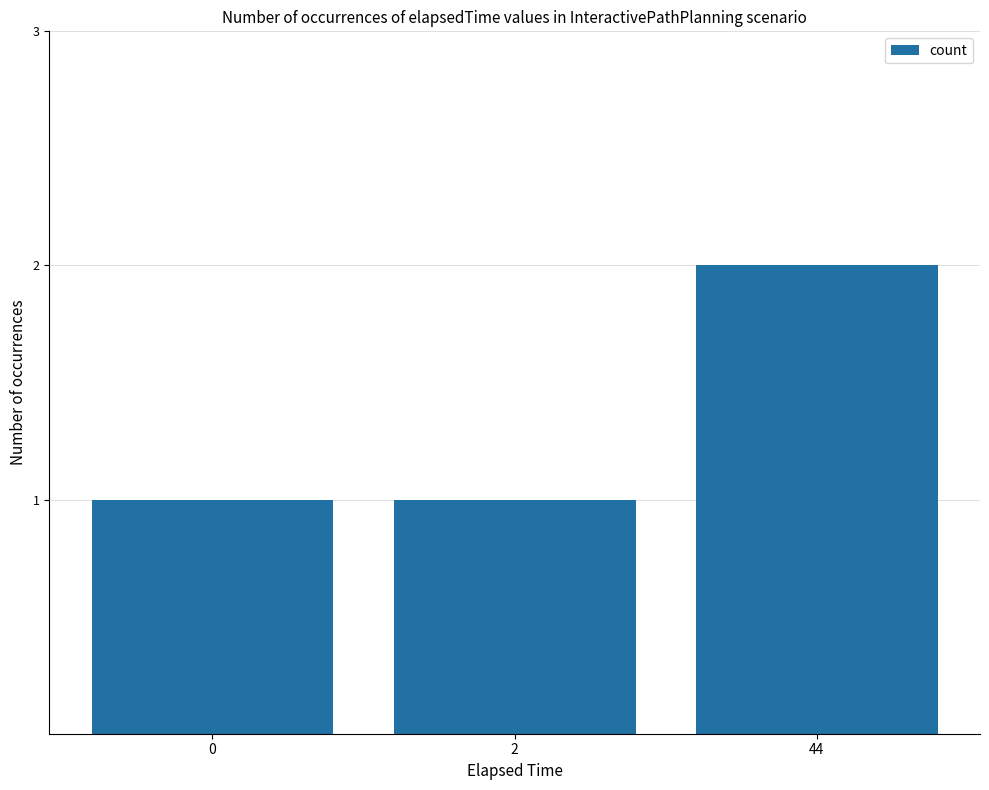

What is the difference between the maximum and minimum values?

1